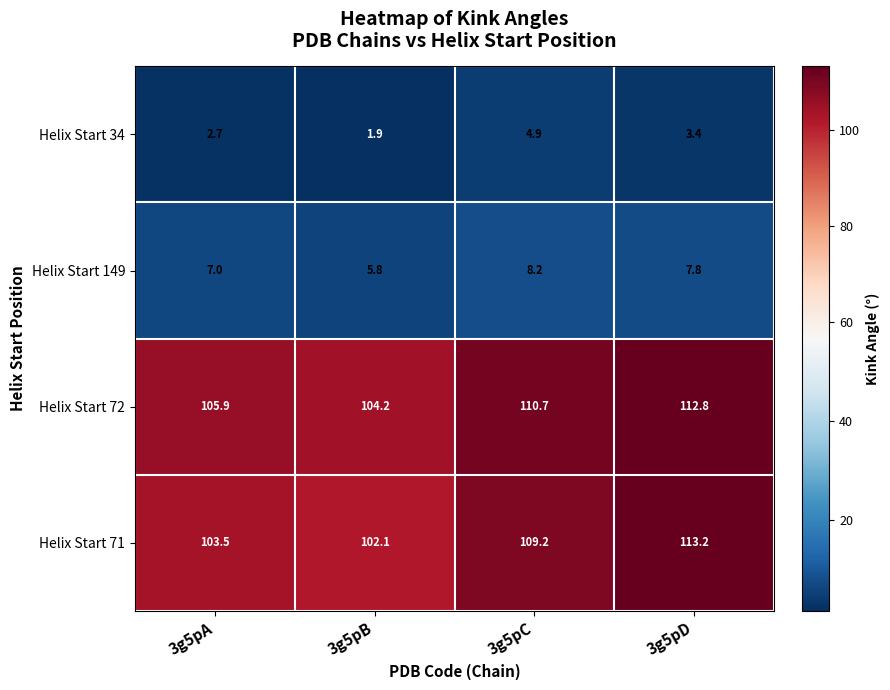

List the series in order of their peak value, highest first.

Helix Start 71, Helix Start 72, Helix Start 149, Helix Start 34